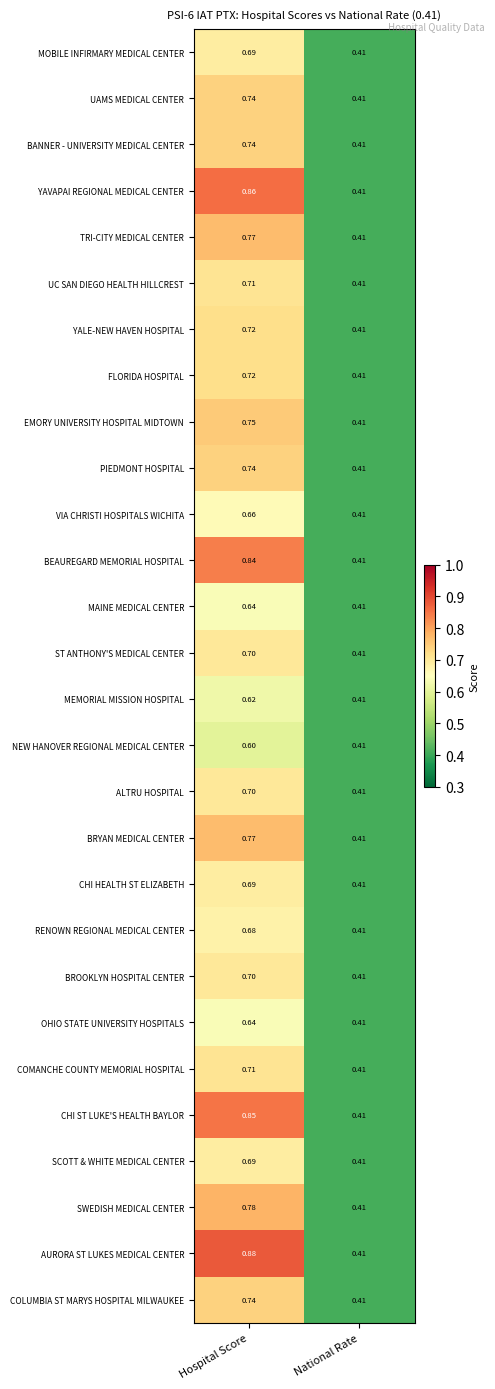

Is the value of COLUMBIA ST MARYS HOSPITAL MILWAUKEE at National Rate greater than the value of MEMORIAL MISSION HOSPITAL at Hospital Score?

No